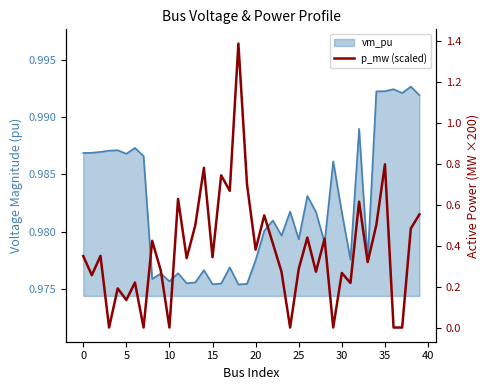

True or false: there are more than 1 points higher than both neighbors.

True